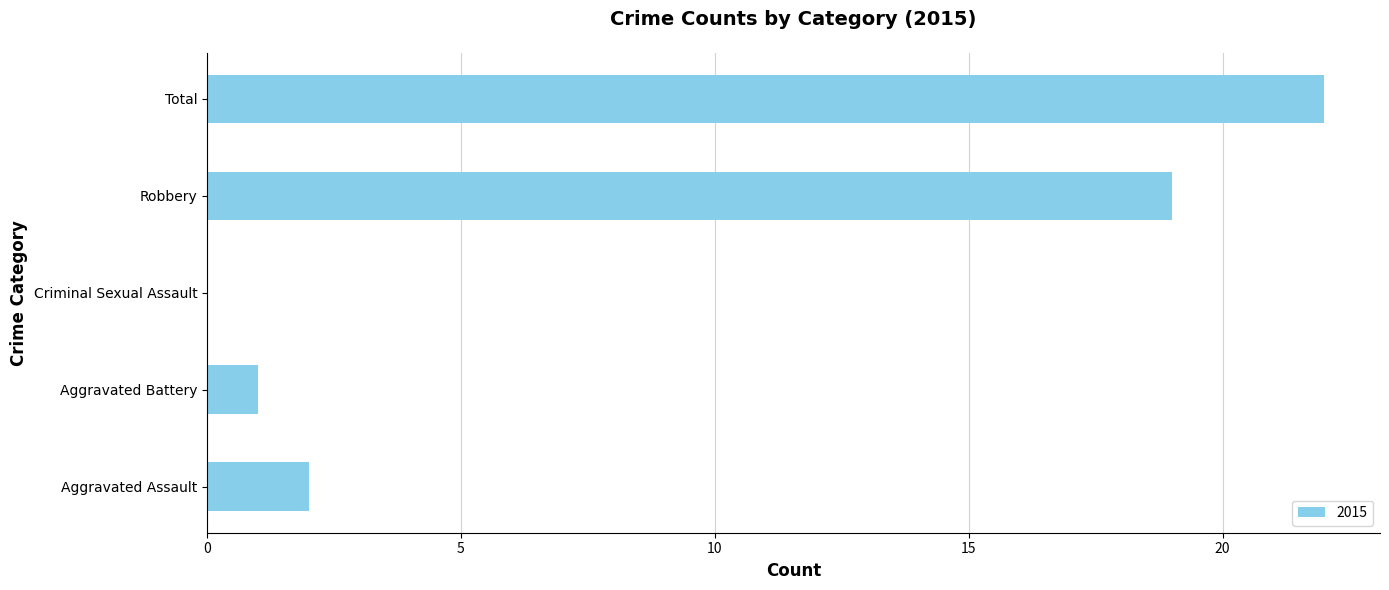

Which category has the highest value across all series?

Total